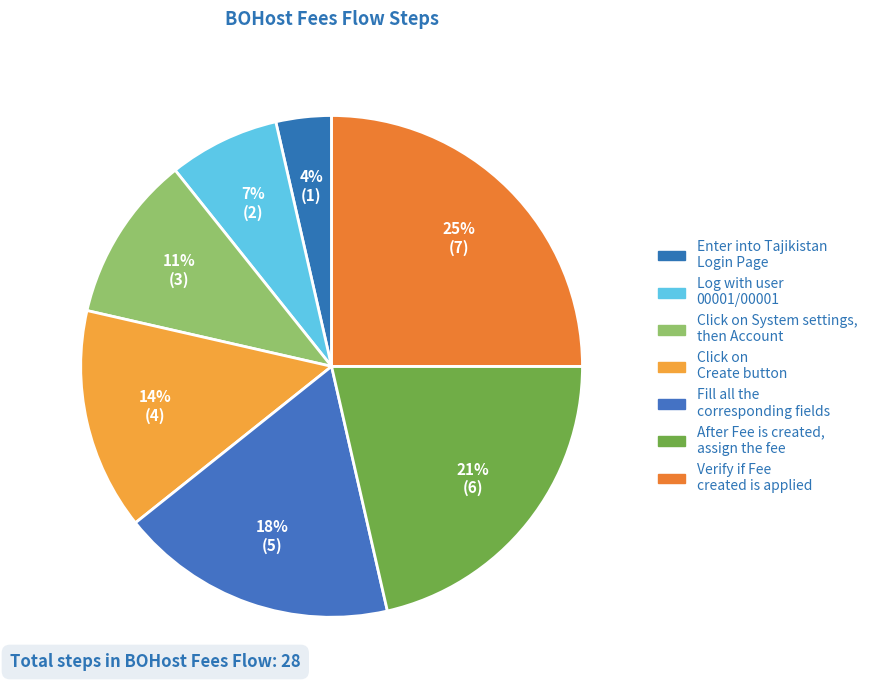

Count the number of slices in the pie.

7